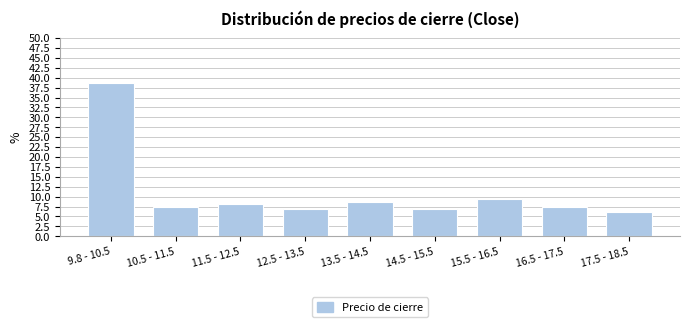

Which category has the highest value across all series?

9.8 - 10.5